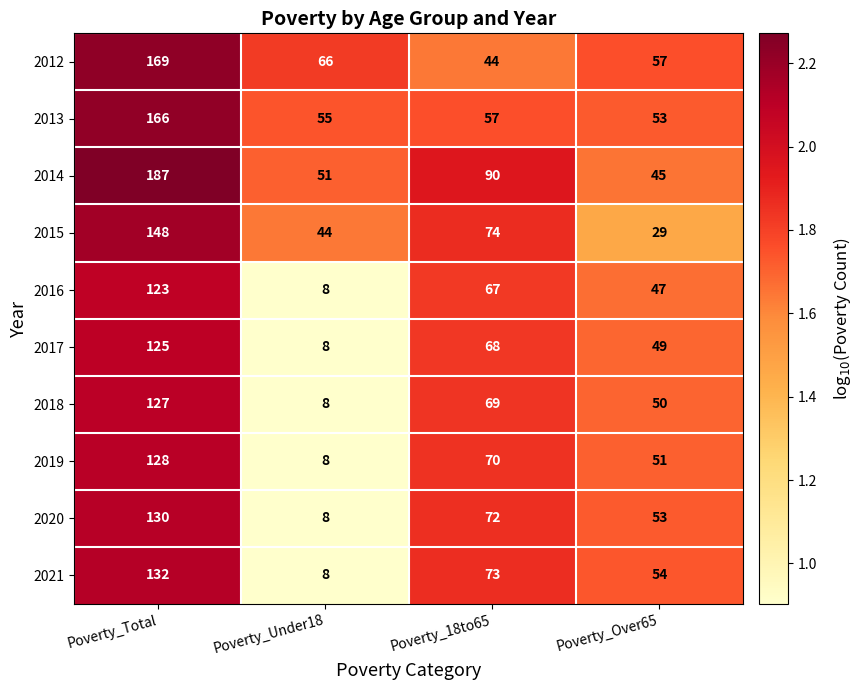

What is the difference between the 2021 values at Poverty_18to65 and Poverty_Over65?

19